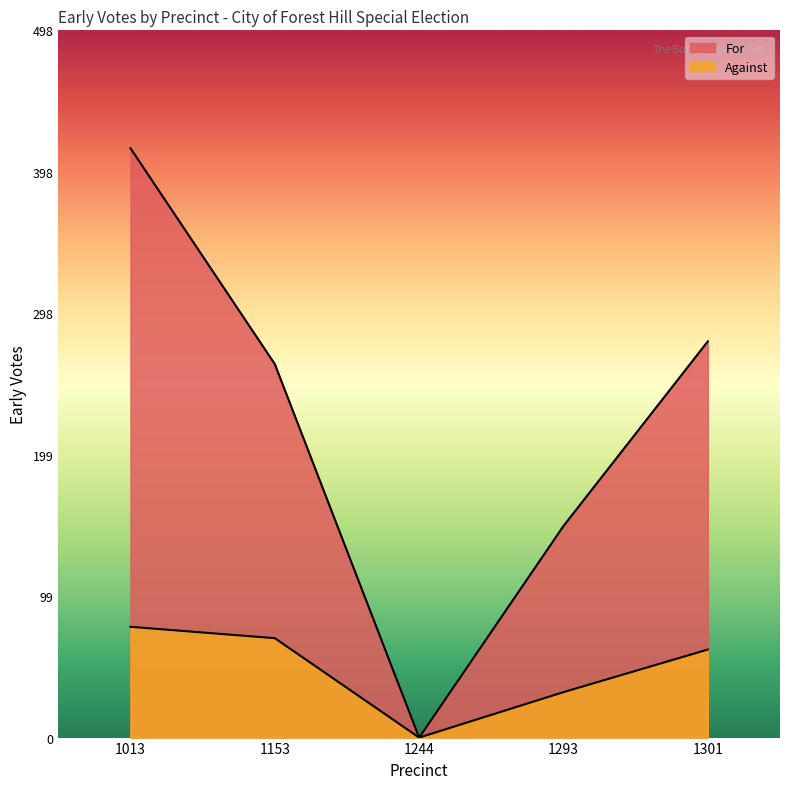

True or false: Against and For intersect in this chart.

False